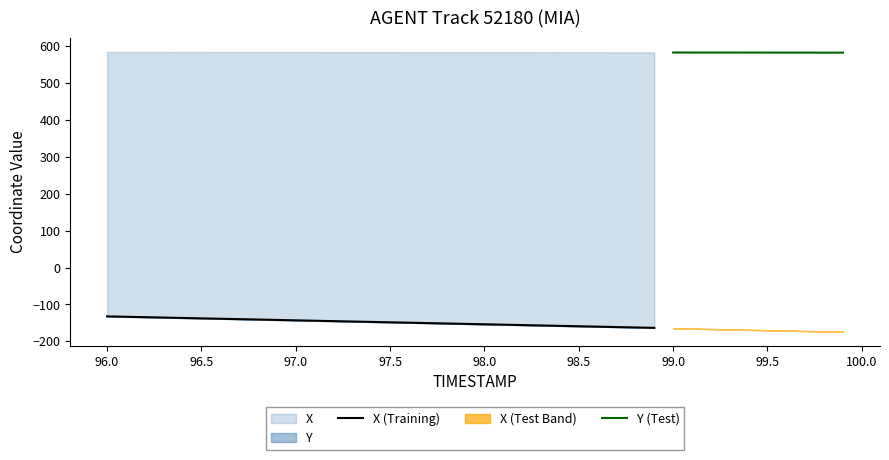

What is the maximum value shown in the chart?

583.7